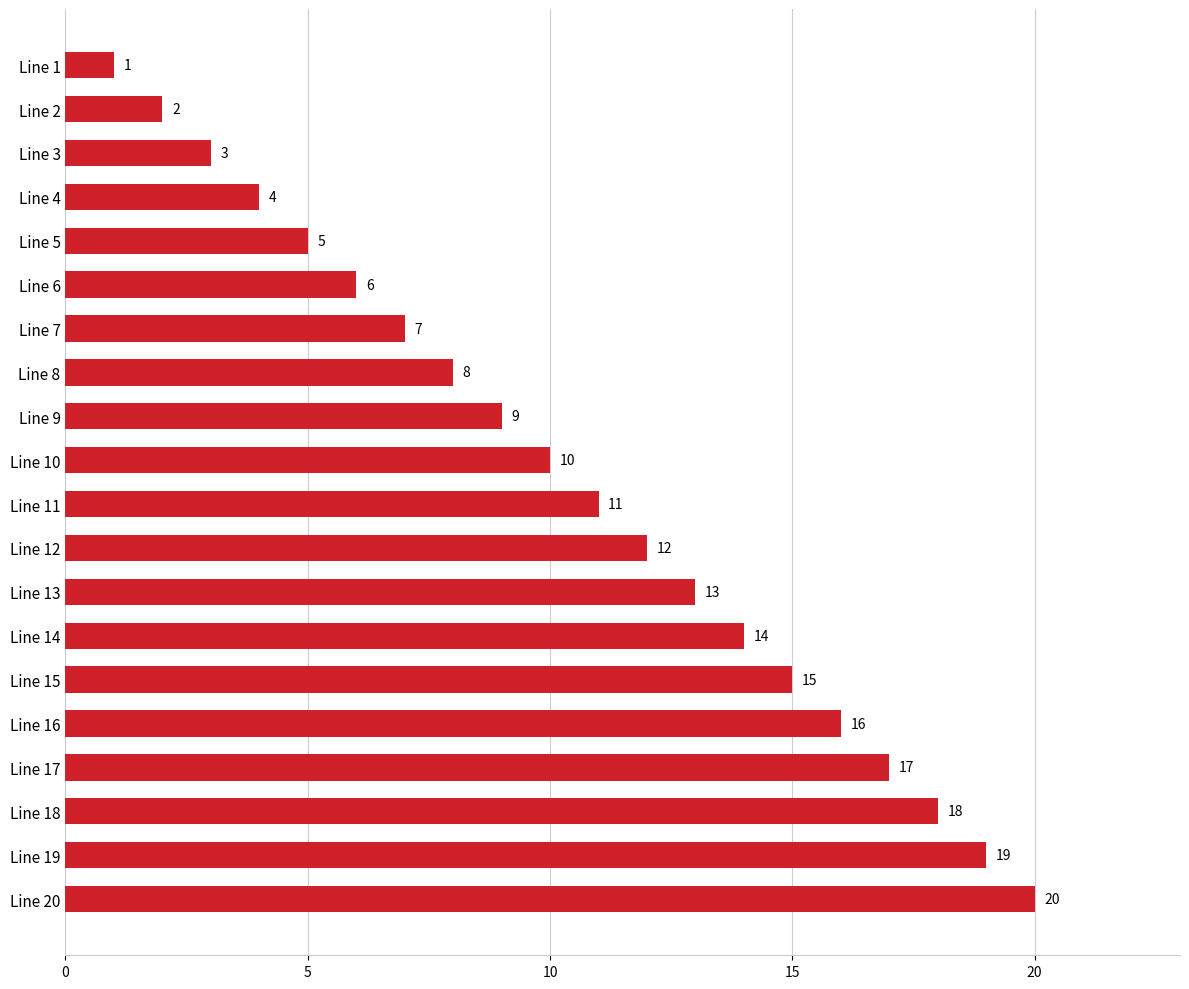

Which has a higher value, Line 12 or Line 15?

Line 15